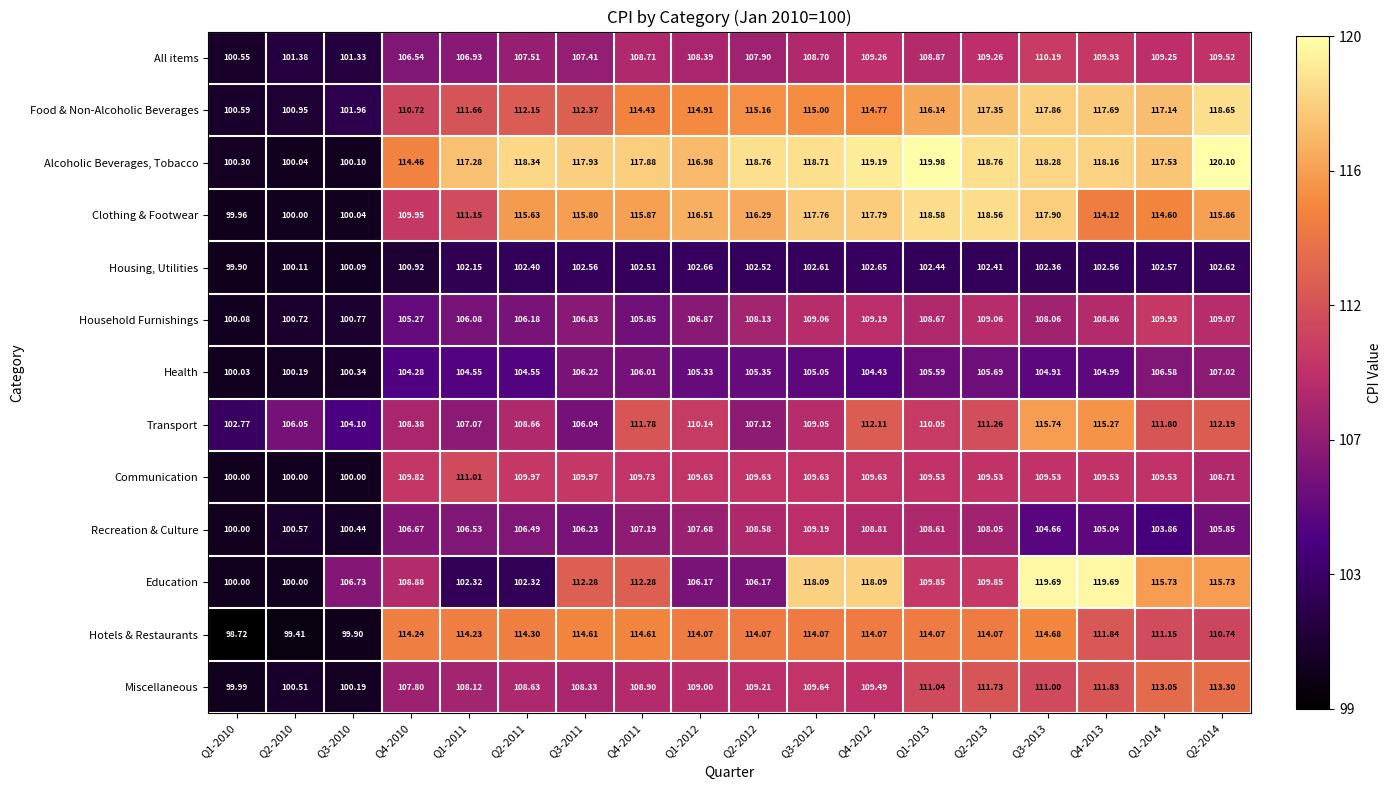

Which series has the largest range (max minus min)?

Alcoholic Beverages, Tobacco